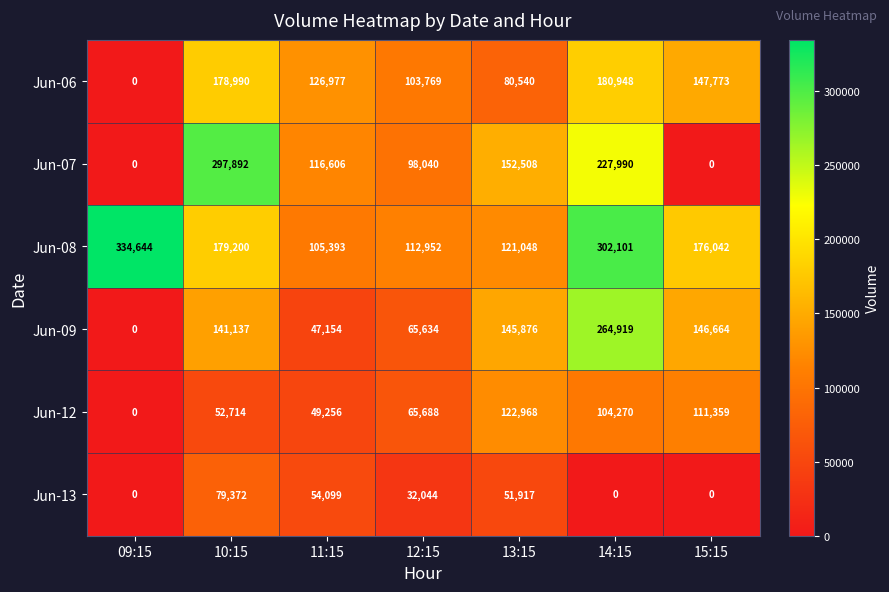

What is the difference between the maximum and minimum values in the Jun-09 series?

264919